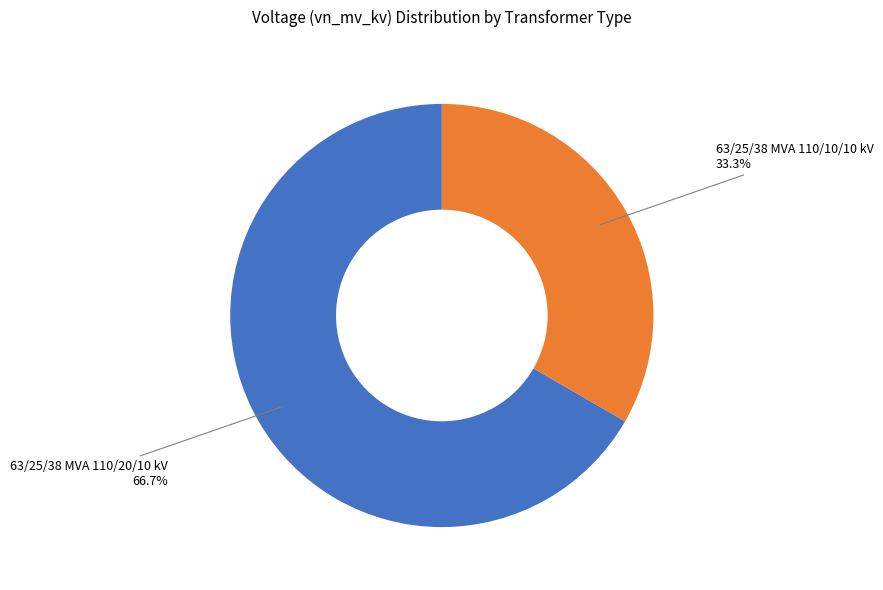

How many segments does this pie chart have?

2